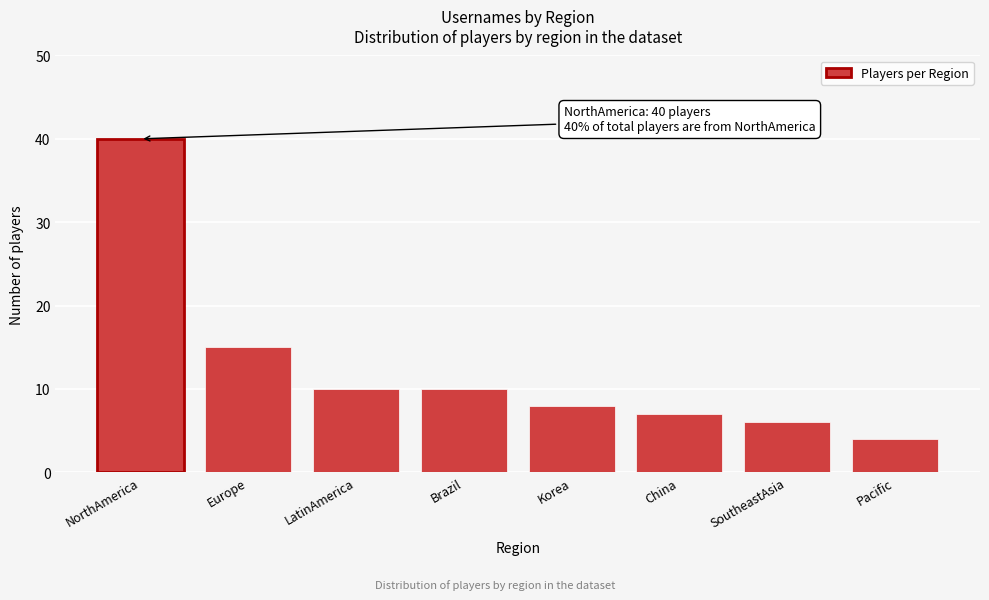

Reading left to right, what are all the values shown in this chart?

NorthAmerica=40	Europe=15	LatinAmerica=10	Brazil=10	Korea=8	China=7	SoutheastAsia=6	Pacific=4